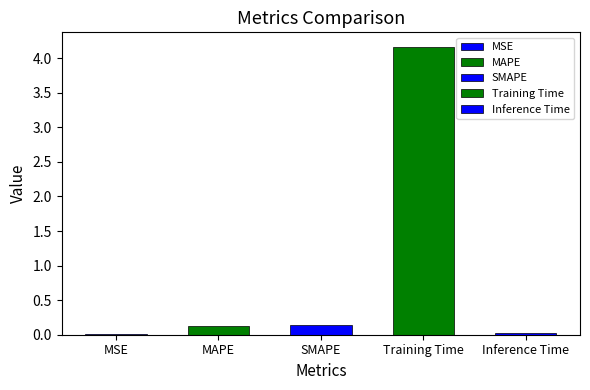

What position from the left is MAPE?

2